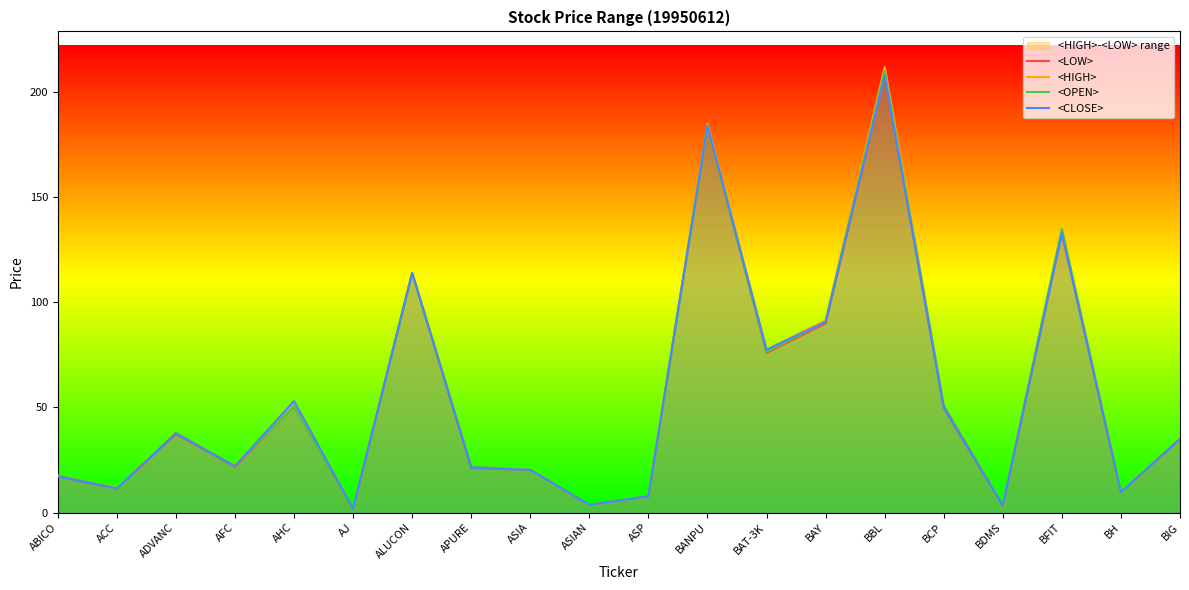

What is the difference between the maximum and minimum values in the <LOW> series?

206.2